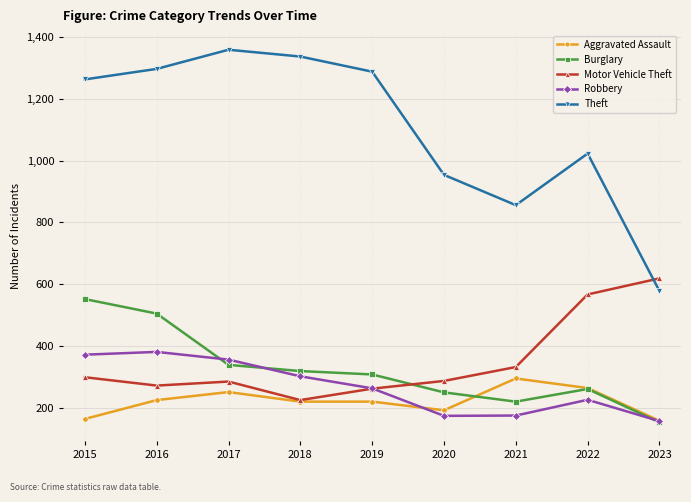

What are all the series names shown in the legend?

Aggravated Assault, Burglary, Motor Vehicle Theft, Robbery, Theft